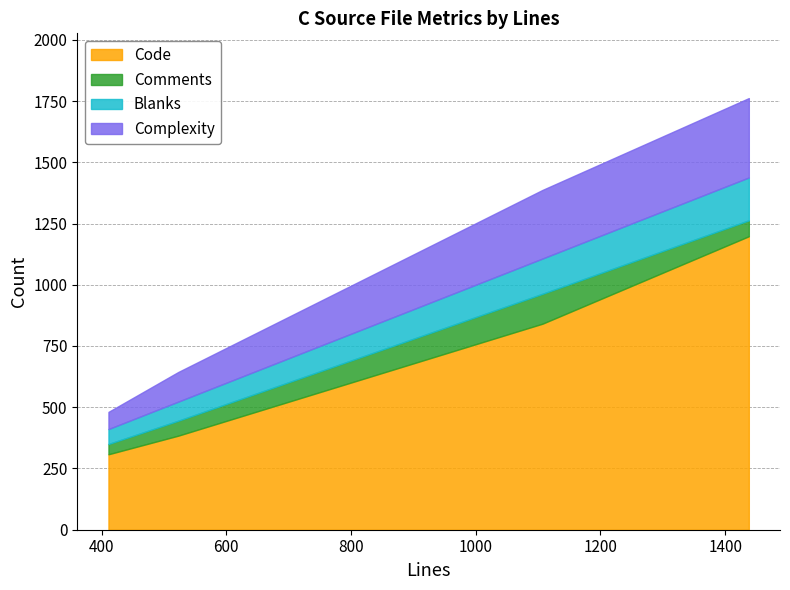

How many lines are shown in the chart?

4